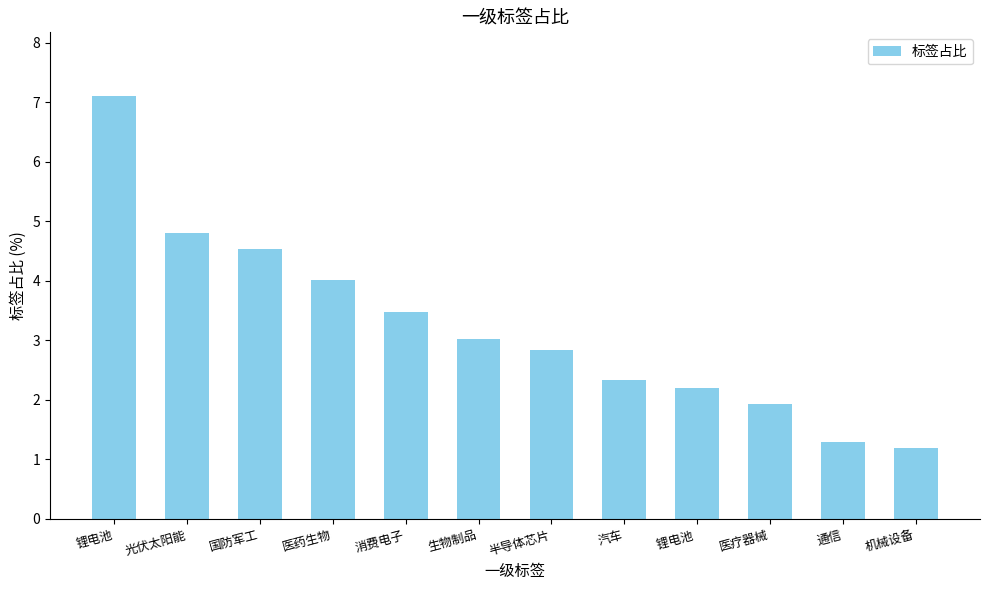

Reading left to right, extract all data points from this chart.

7.1	4.8	4.5	4.0	3.5	3.0	2.8	2.3	2.2	1.9	1.3	1.2